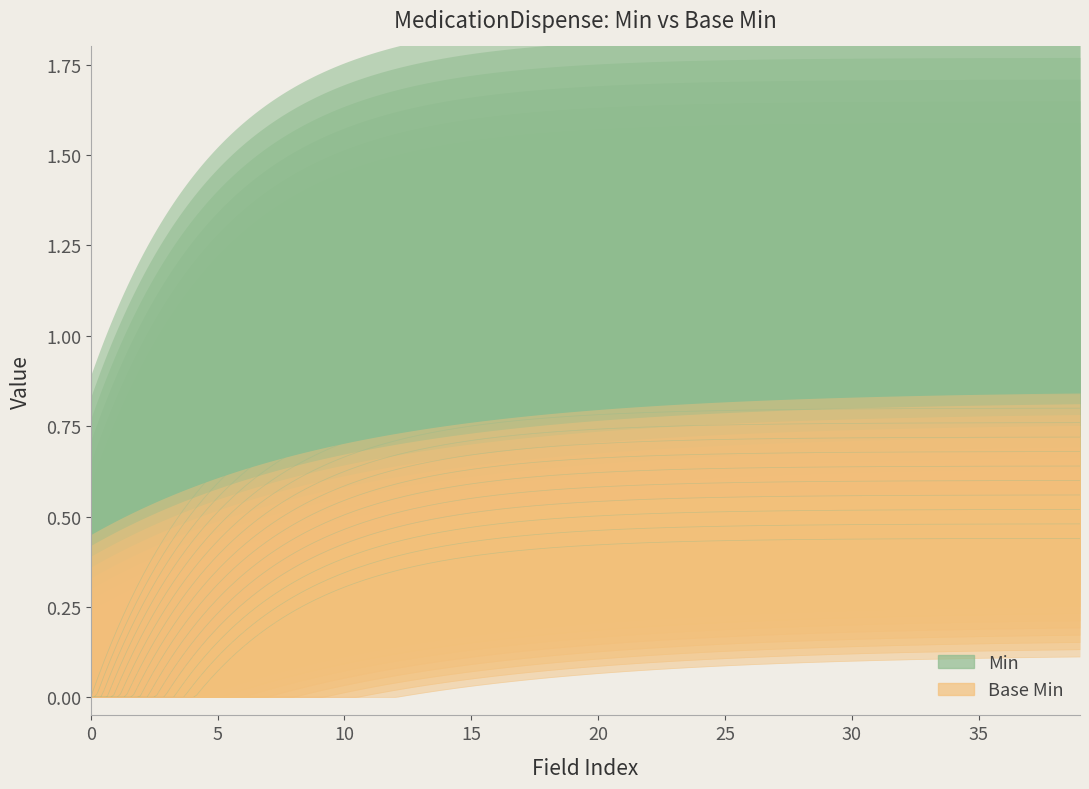

What is the sum of the min_values values at 19 and 17?

1